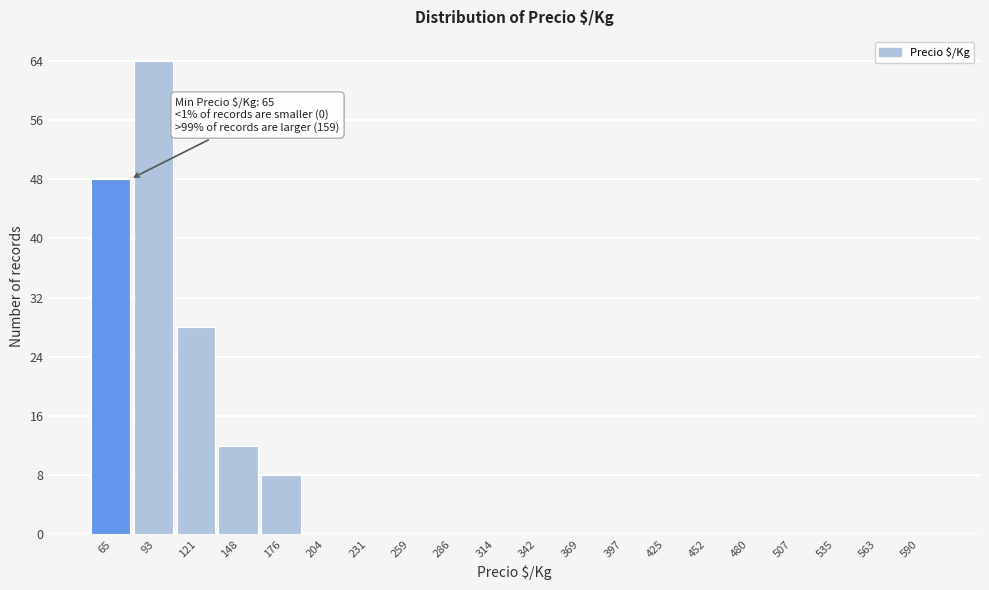

Reading left to right, transcribe all the data shown in this chart.

65=48	93=64	121=28	148=12	176=8	204=0	231=0	259=0	286=0	314=0	342=0	369=0	397=0	425=0	452=0	480=0	507=0	535=0	563=0	590=0